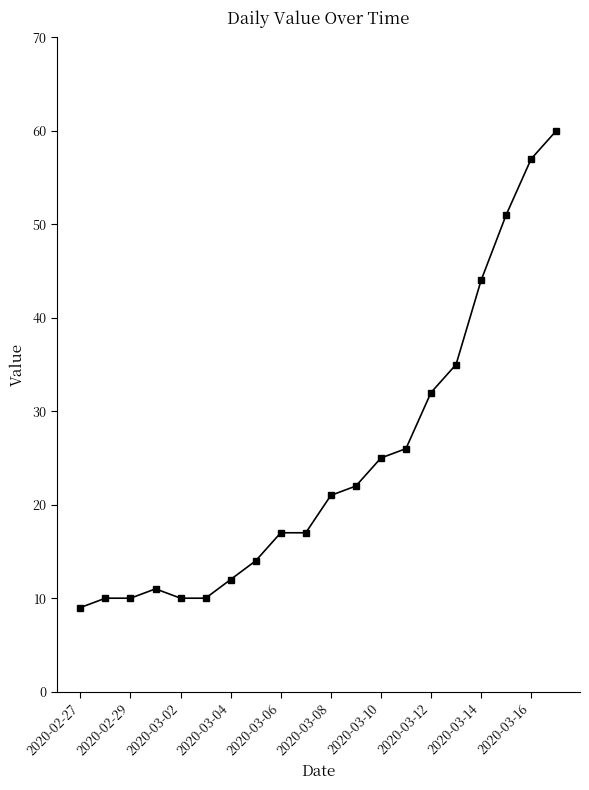

Reading left to right, extract all data points from this chart.

9	10	10	11	10	10	12	14	17	17	21	22	25	26	32	35	44	51	57	60